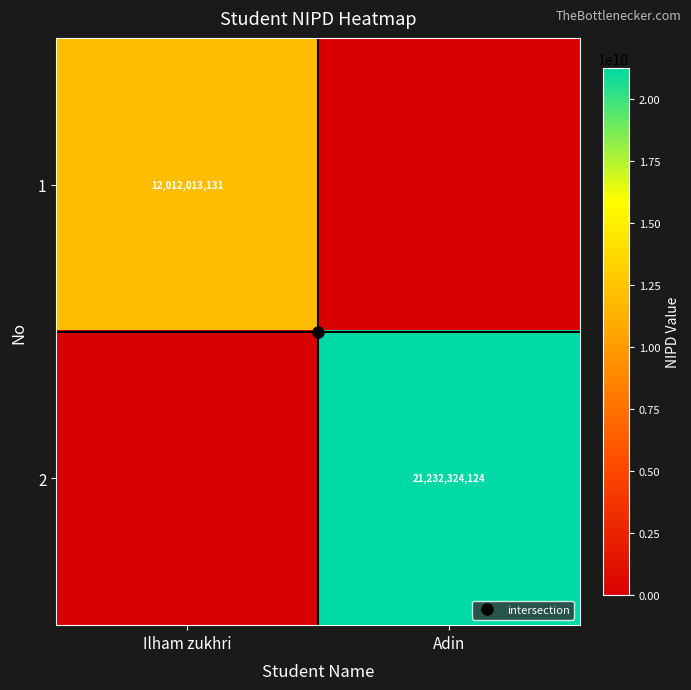

How many series are shown in this chart?

2